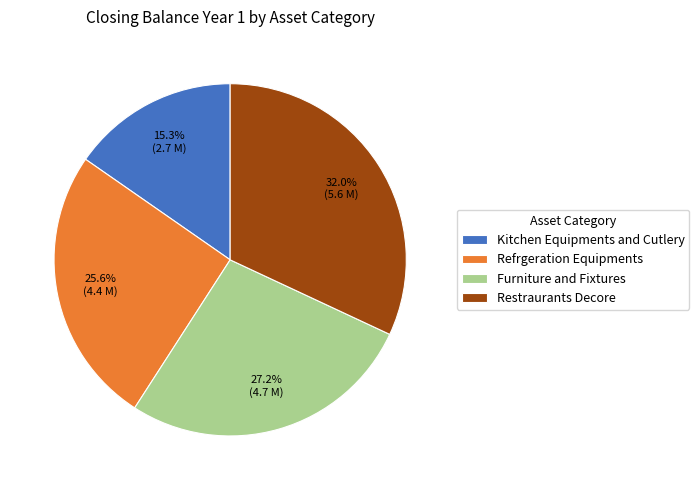

Is Refrgeration Equipments the majority of the pie?

No